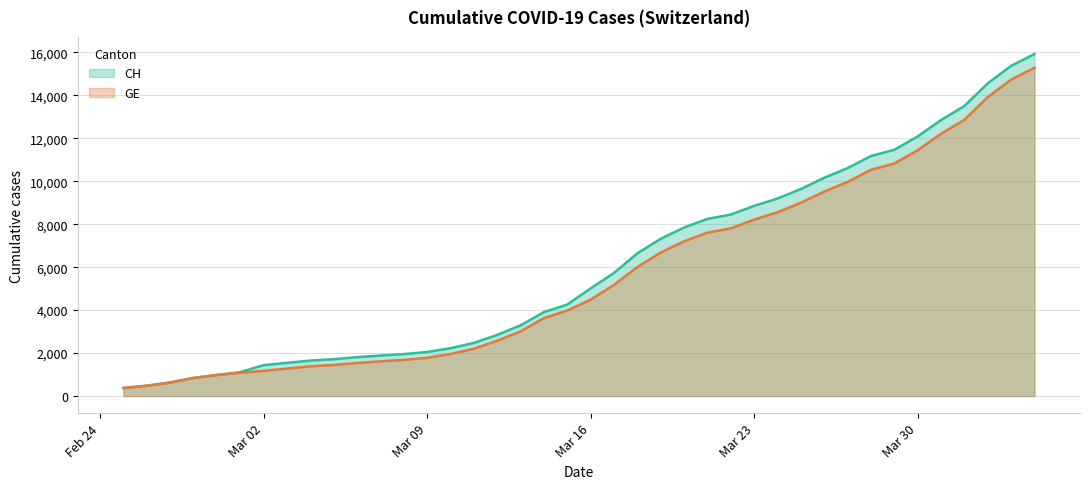

What is the maximum value for CH?

15926